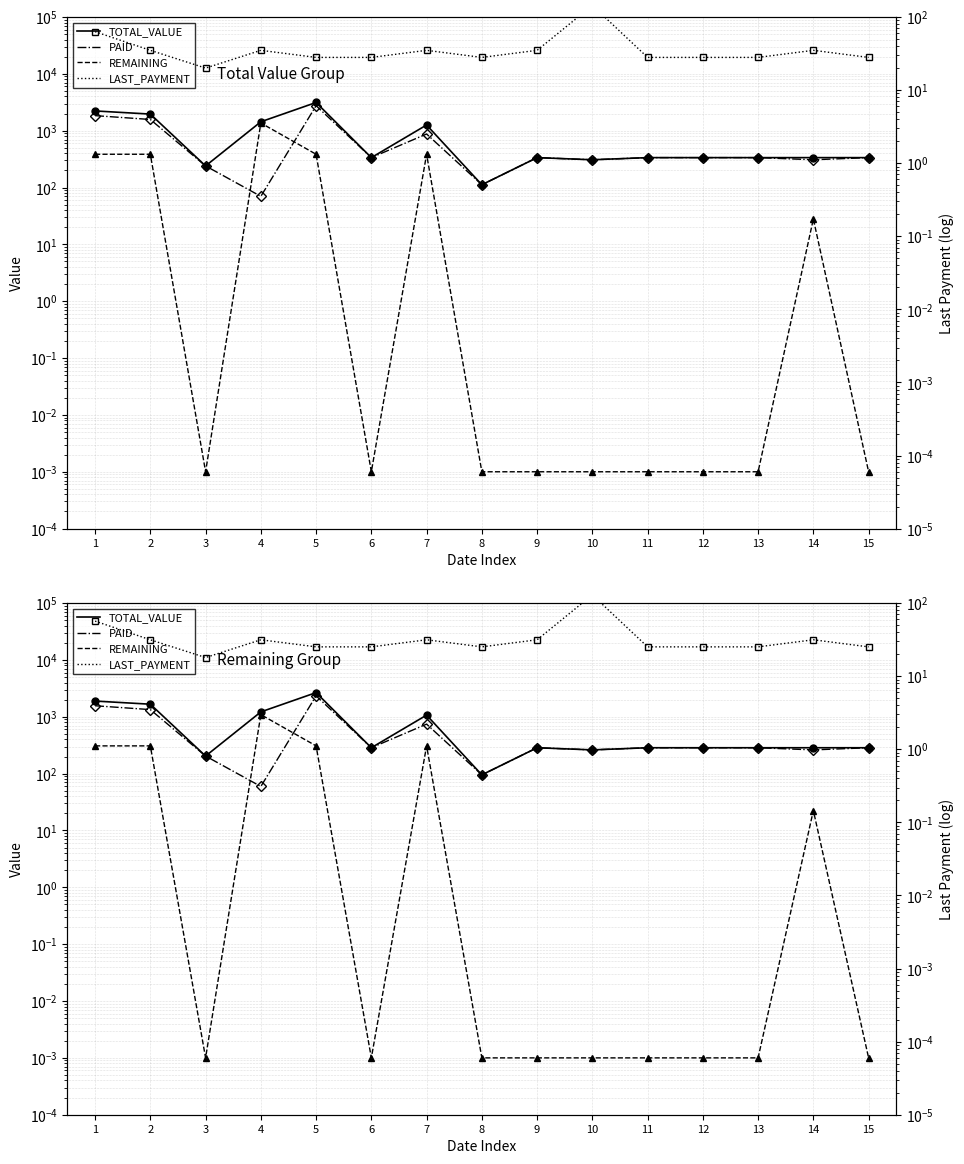

What is the difference between the highest and lowest values at 12?

285.6